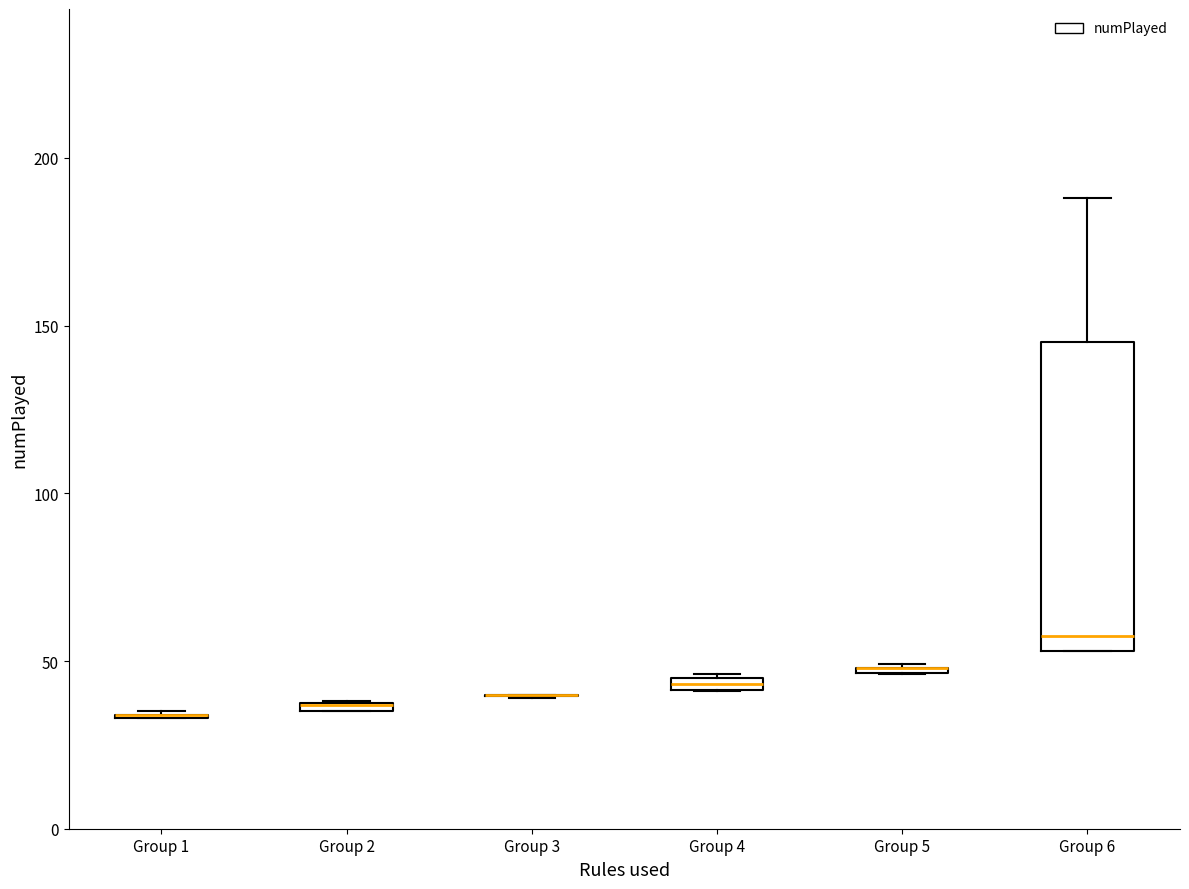

Where does the median line of the box for Group 6 sit on the y-axis? The values are not printed on the chart, so give them approximately, as read against the axis.

60